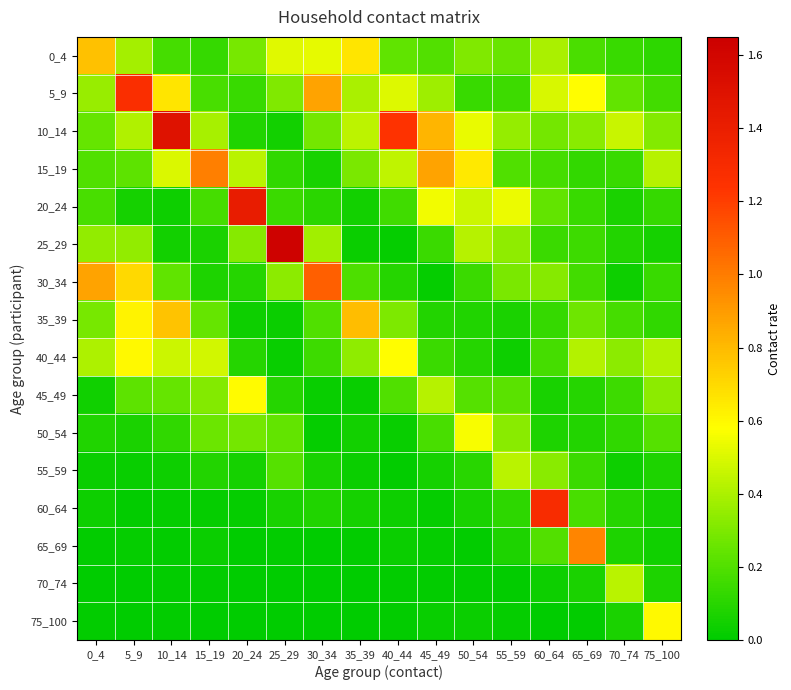

Reading left to right, what are all the values shown in this chart?

0_4: 0_4=0.8	5_9=0.4	10_14=0.2	15_19=0.1	20_24=0.3	25_29=0.5	30_34=0.5	35_39=0.7	40_44=0.2	45_49=0.2	50_54=0.3	55_59=0.3	60_64=0.4	65_69=0.2	70_74=0.1	75_100=0.1
5_9: 0_4=0.4	5_9=1.3	10_14=0.7	15_19=0.2	20_24=0.1	25_29=0.3	30_34=0.9	35_39=0.4	40_44=0.5	45_49=0.4	50_54=0.1	55_59=0.2	60_64=0.5	65_69=0.6	70_74=0.2	75_100=0.2
10_14: 0_4=0.3	5_9=0.4	10_14=1.5	15_19=0.4	20_24=0.1	25_29=0.0	30_34=0.3	35_39=0.4	40_44=1.2	45_49=0.8	50_54=0.5	55_59=0.3	60_64=0.3	65_69=0.3	70_74=0.5	75_100=0.3
15_19: 0_4=0.2	5_9=0.2	10_14=0.5	15_19=1.0	20_24=0.4	25_29=0.1	30_34=0.1	35_39=0.3	40_44=0.4	45_49=0.9	50_54=0.6	55_59=0.2	60_64=0.2	65_69=0.1	70_74=0.1	75_100=0.4
20_24: 0_4=0.2	5_9=0.1	10_14=0.0	15_19=0.2	20_24=1.4	25_29=0.1	30_34=0.1	35_39=0.0	40_44=0.2	45_49=0.5	50_54=0.5	55_59=0.5	60_64=0.2	65_69=0.1	70_74=0.1	75_100=0.1
25_29: 0_4=0.3	5_9=0.3	10_14=0.0	15_19=0.1	20_24=0.3	25_29=1.6	30_34=0.4	35_39=0.0	40_44=0.0	45_49=0.1	50_54=0.4	55_59=0.3	60_64=0.1	65_69=0.1	70_74=0.1	75_100=0.1
30_34: 0_4=0.9	5_9=0.7	10_14=0.2	15_19=0.1	20_24=0.1	25_29=0.3	30_34=1.1	35_39=0.2	40_44=0.1	45_49=0.0	50_54=0.1	55_59=0.3	60_64=0.3	65_69=0.2	70_74=0.0	75_100=0.1
35_39: 0_4=0.3	5_9=0.6	10_14=0.8	15_19=0.2	20_24=0.0	25_29=0.0	30_34=0.2	35_39=0.8	40_44=0.3	45_49=0.1	50_54=0.1	55_59=0.1	60_64=0.1	65_69=0.3	70_74=0.2	75_100=0.1
40_44: 0_4=0.4	5_9=0.6	10_14=0.5	15_19=0.5	20_24=0.1	25_29=0.0	30_34=0.2	35_39=0.3	40_44=0.6	45_49=0.1	50_54=0.1	55_59=0.0	60_64=0.2	65_69=0.4	70_74=0.3	75_100=0.4
45_49: 0_4=0.0	5_9=0.2	10_14=0.2	15_19=0.3	20_24=0.6	25_29=0.1	30_34=0.0	35_39=0.0	40_44=0.2	45_49=0.4	50_54=0.2	55_59=0.2	60_64=0.1	65_69=0.1	70_74=0.2	75_100=0.3
50_54: 0_4=0.1	5_9=0.1	10_14=0.1	15_19=0.3	20_24=0.3	25_29=0.2	30_34=0.0	35_39=0.0	40_44=0.0	45_49=0.2	50_54=0.6	55_59=0.3	60_64=0.1	65_69=0.1	70_74=0.1	75_100=0.2
55_59: 0_4=0.0	5_9=0.0	10_14=0.0	15_19=0.1	20_24=0.1	25_29=0.2	30_34=0.1	35_39=0.0	40_44=0.0	45_49=0.1	50_54=0.1	55_59=0.4	60_64=0.3	65_69=0.1	70_74=0.0	75_100=0.1
60_64: 0_4=0.0	5_9=0.0	10_14=0.0	15_19=0.0	20_24=0.0	25_29=0.1	30_34=0.1	35_39=0.1	40_44=0.0	45_49=0.0	50_54=0.1	55_59=0.1	60_64=1.3	65_69=0.2	70_74=0.1	75_100=0.1
65_69: 0_4=0.0	5_9=0.0	10_14=0.0	15_19=0.0	20_24=0.0	25_29=0.0	30_34=0.0	35_39=0.0	40_44=0.0	45_49=0.0	50_54=0.0	55_59=0.1	60_64=0.2	65_69=1.0	70_74=0.1	75_100=0.0
70_74: 0_4=0.0	5_9=0.0	10_14=0.0	15_19=0.0	20_24=0.0	25_29=0.0	30_34=0.0	35_39=0.0	40_44=0.0	45_49=0.0	50_54=0.0	55_59=0.0	60_64=0.0	65_69=0.1	70_74=0.4	75_100=0.1
75_100: 0_4=0.0	5_9=0.0	10_14=0.0	15_19=0.0	20_24=0.0	25_29=0.0	30_34=0.0	35_39=0.0	40_44=0.0	45_49=0.0	50_54=0.0	55_59=0.0	60_64=0.0	65_69=0.0	70_74=0.1	75_100=0.6